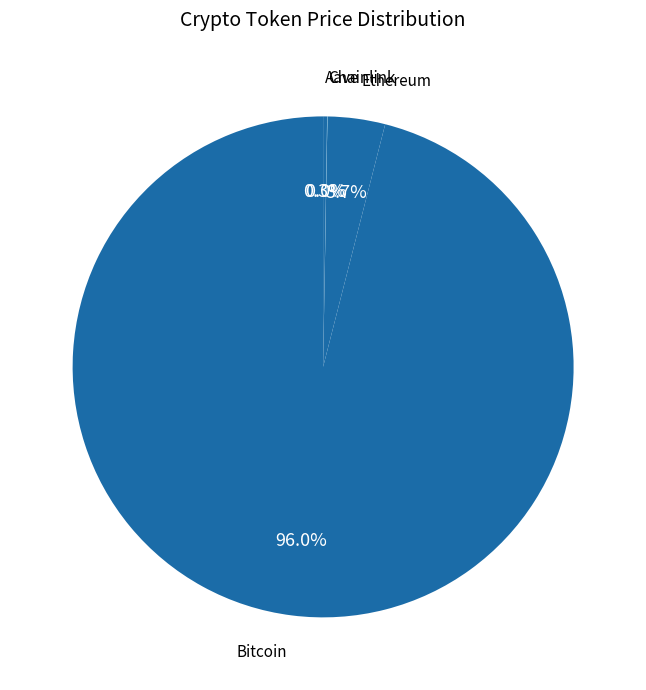

Rank the categories by value from lowest to highest.

Chainlink, Aave, Ethereum, Bitcoin